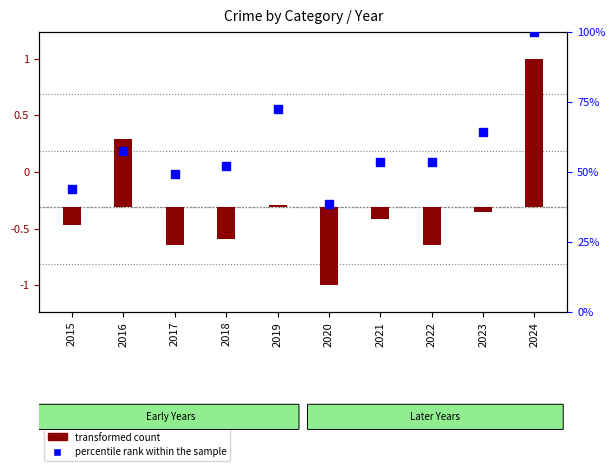

Is the value of transformed count at 2016 greater than the value of percentile rank within the sample at 2018?

No